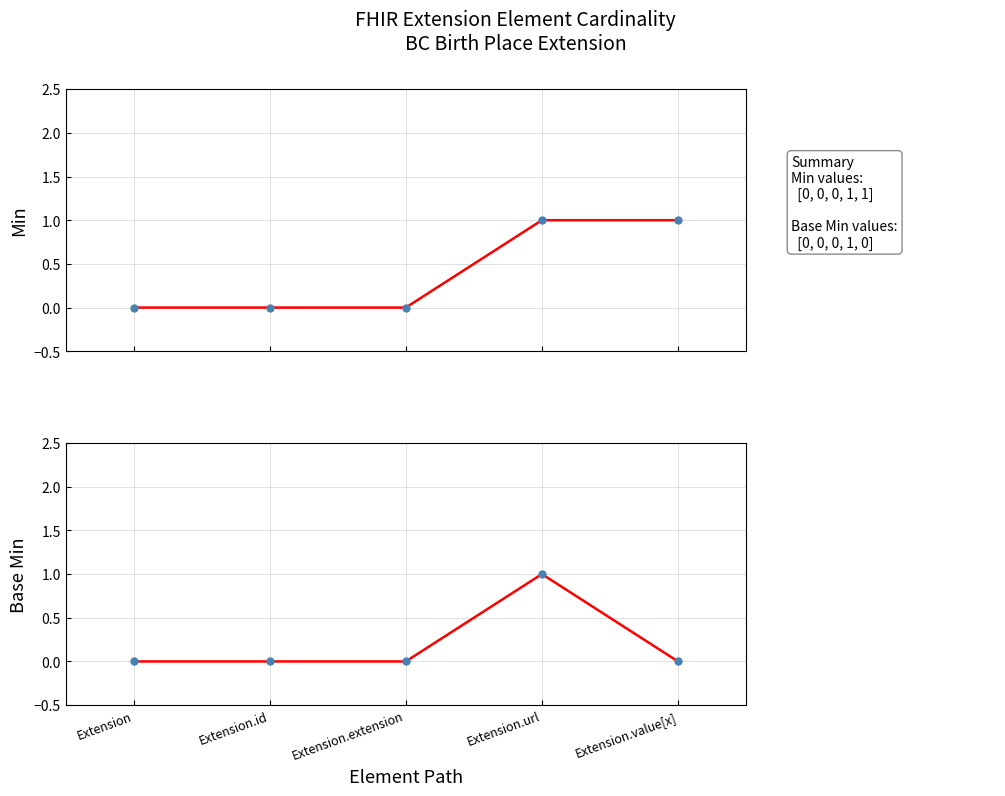

True or false: Min has more than 1 points higher than both neighbors.

False